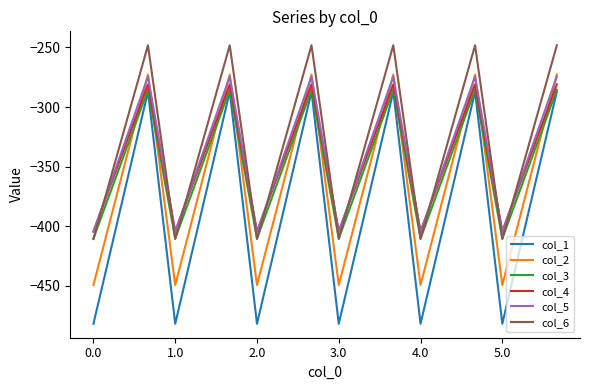

Which series has the widest spread of values?

col_1